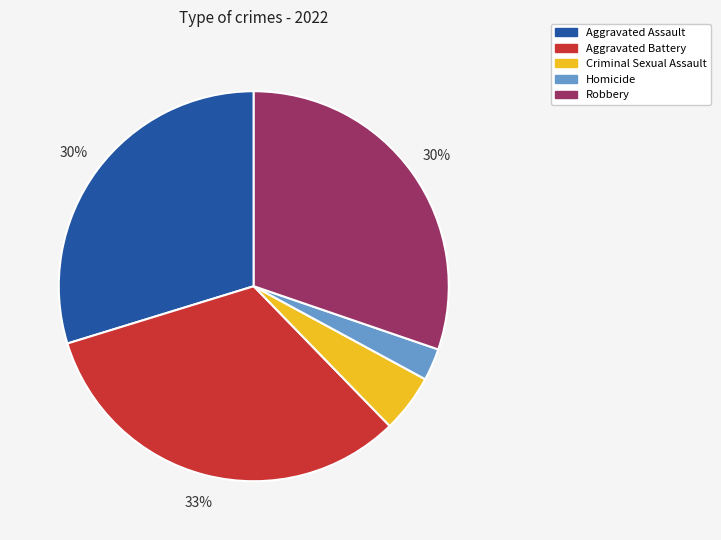

Which slice is the largest?

Aggravated Battery